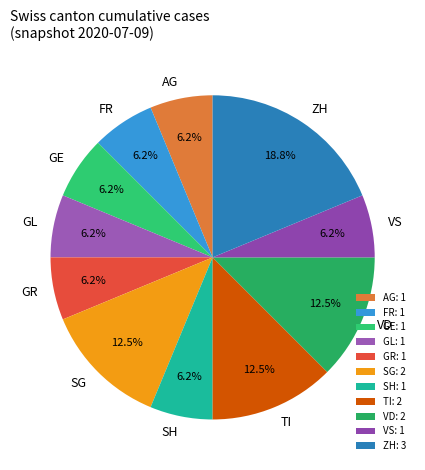

Is the sum of TI and GE greater than half?

No